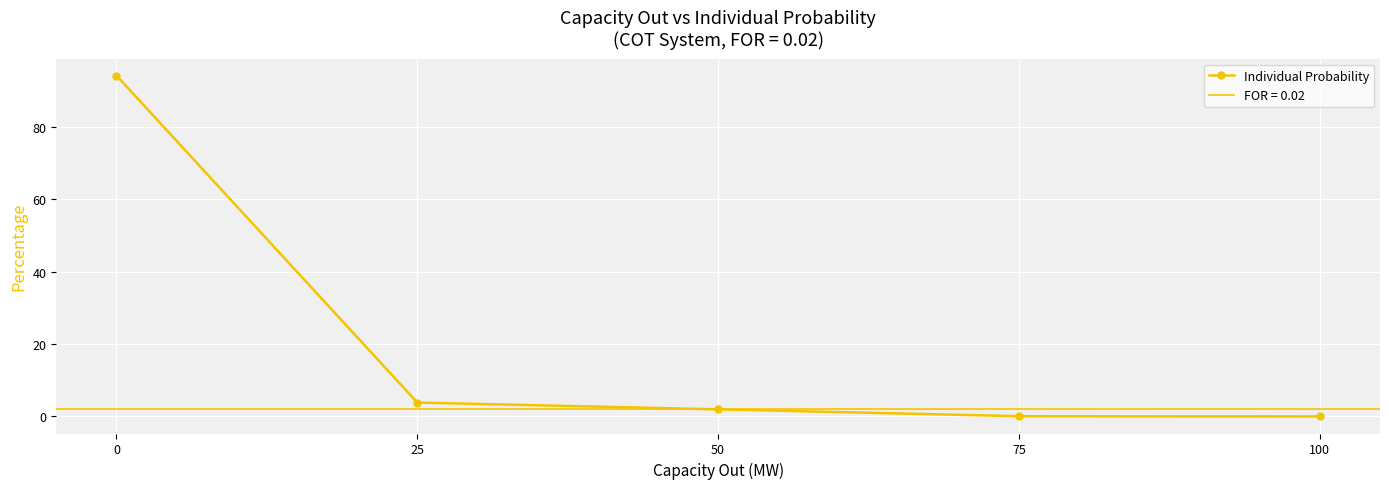

How many data points are less than 1?

2